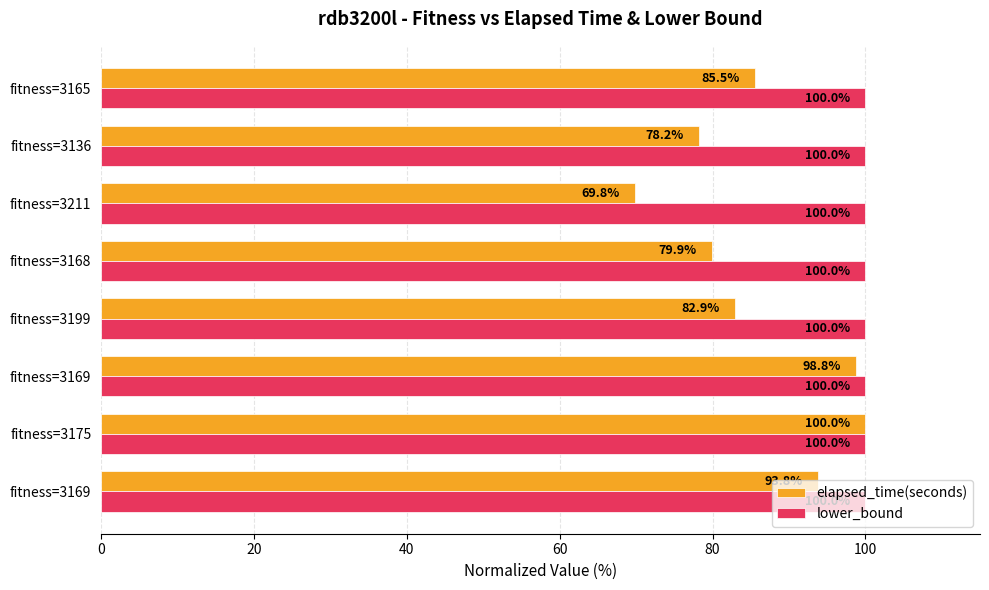

What is the highest value of the elapsed_time(seconds) series?

100.0